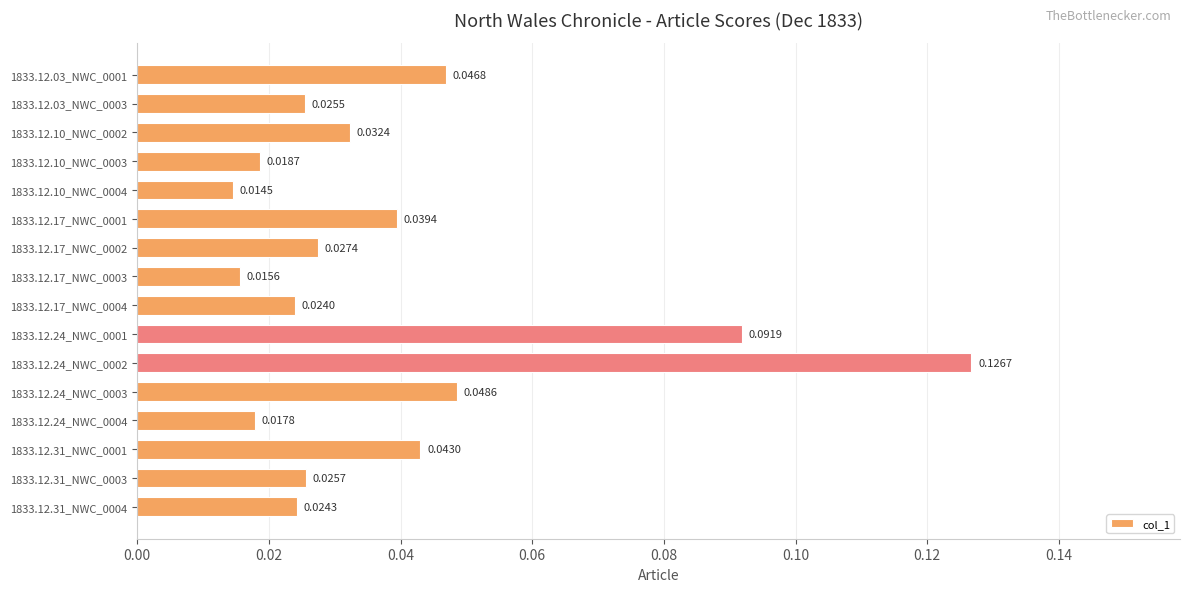

List the labels in order of value, largest first.

1833.12.24_NWC_0002, 1833.12.24_NWC_0001, 1833.12.24_NWC_0003, 1833.12.03_NWC_0001, 1833.12.31_NWC_0001, 1833.12.17_NWC_0001, 1833.12.10_NWC_0002, 1833.12.17_NWC_0002, 1833.12.31_NWC_0003, 1833.12.03_NWC_0003, 1833.12.31_NWC_0004, 1833.12.17_NWC_0004, 1833.12.10_NWC_0003, 1833.12.24_NWC_0004, 1833.12.17_NWC_0003, 1833.12.10_NWC_0004